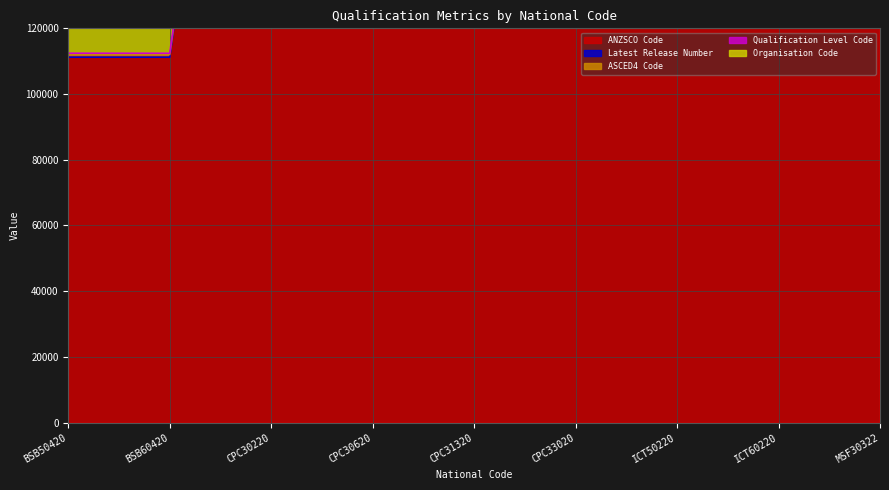

Which category has the highest value in the Organisation Code series?

BSB50420